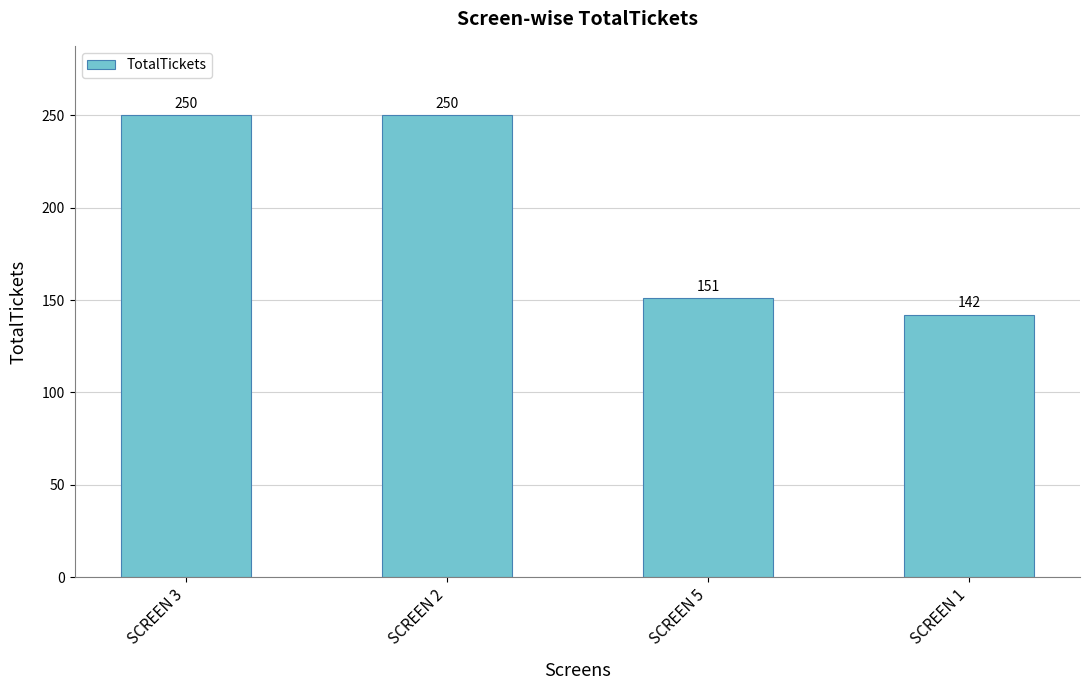

What is the difference between the maximum and minimum values?

108